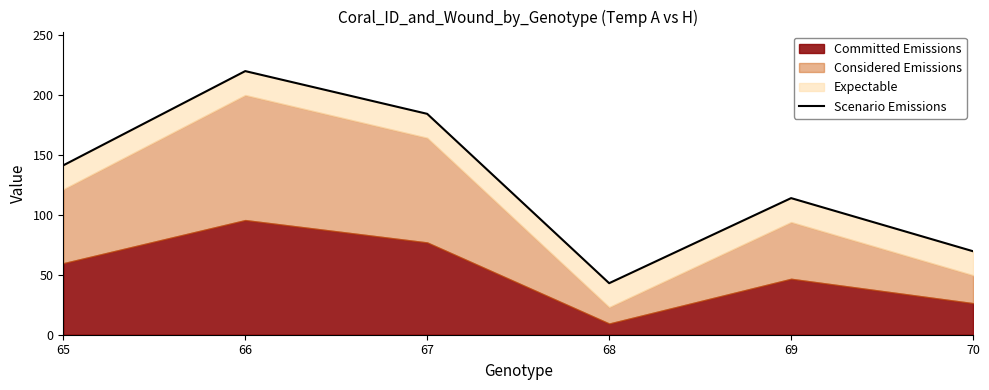

Rank the categories by value from lowest to highest.

68, 70, 69, 65, 67, 66